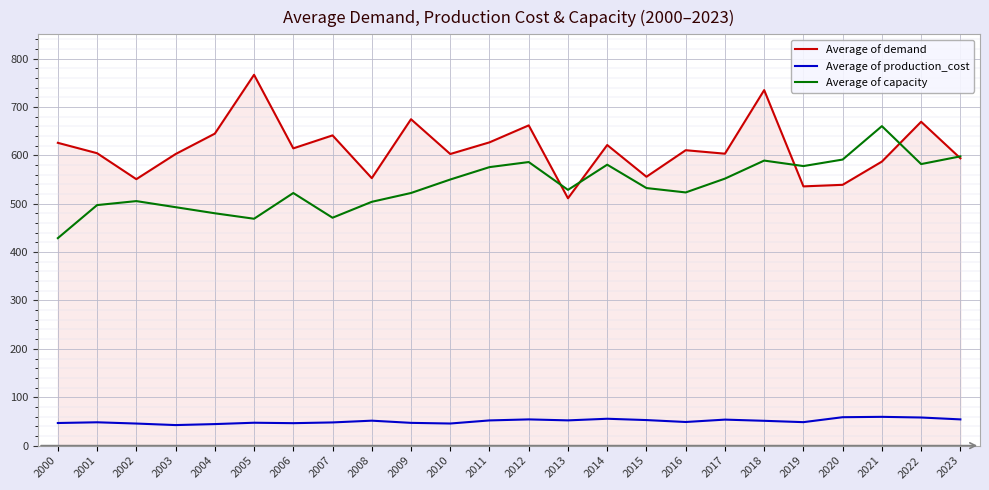

What is the average value of the Average of production_cost series?

50.5